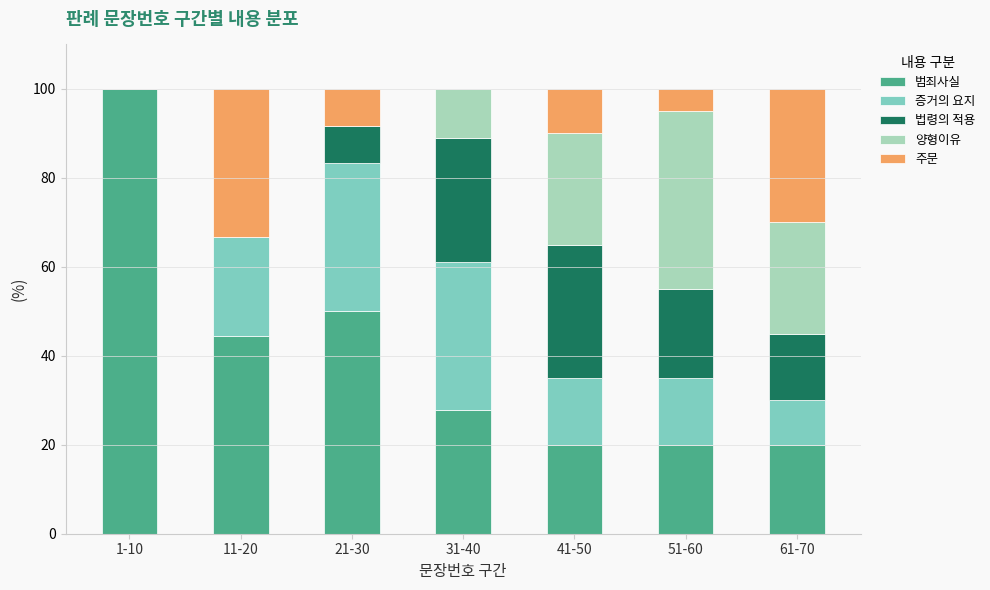

How many categories are shown in the chart?

7